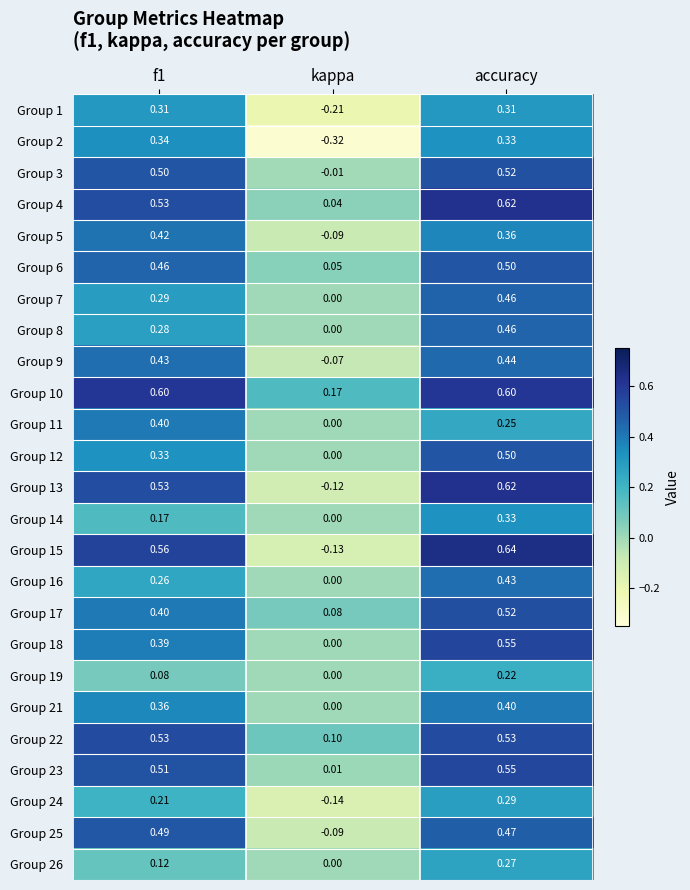

Which category has the highest value across all series?

accuracy